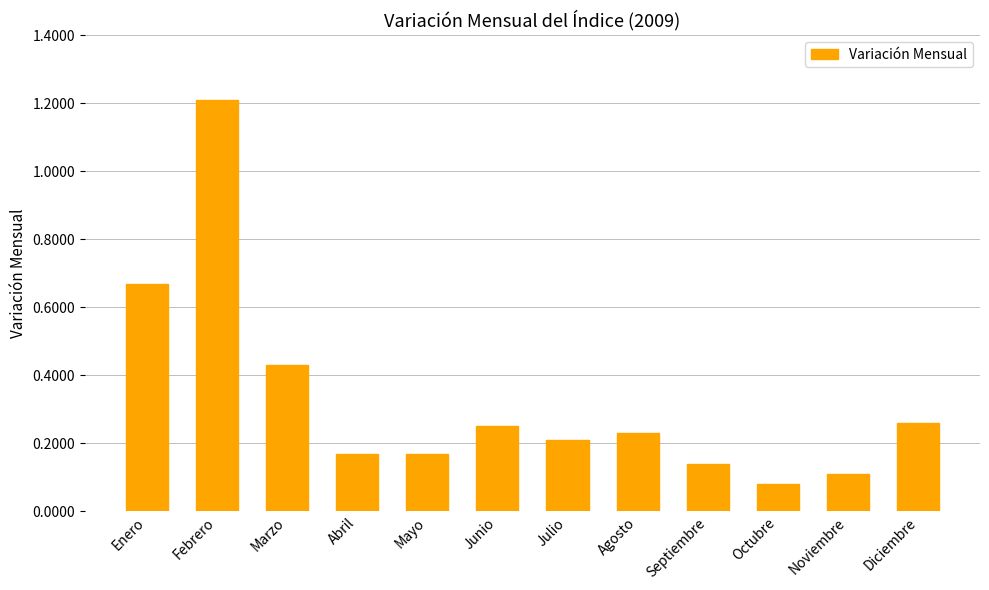

What is the difference between the maximum and minimum values?

1.1